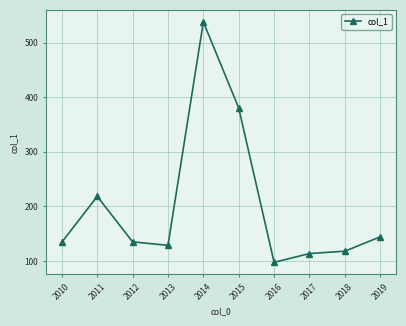

What is the value of the 8th point from the left?

113.6